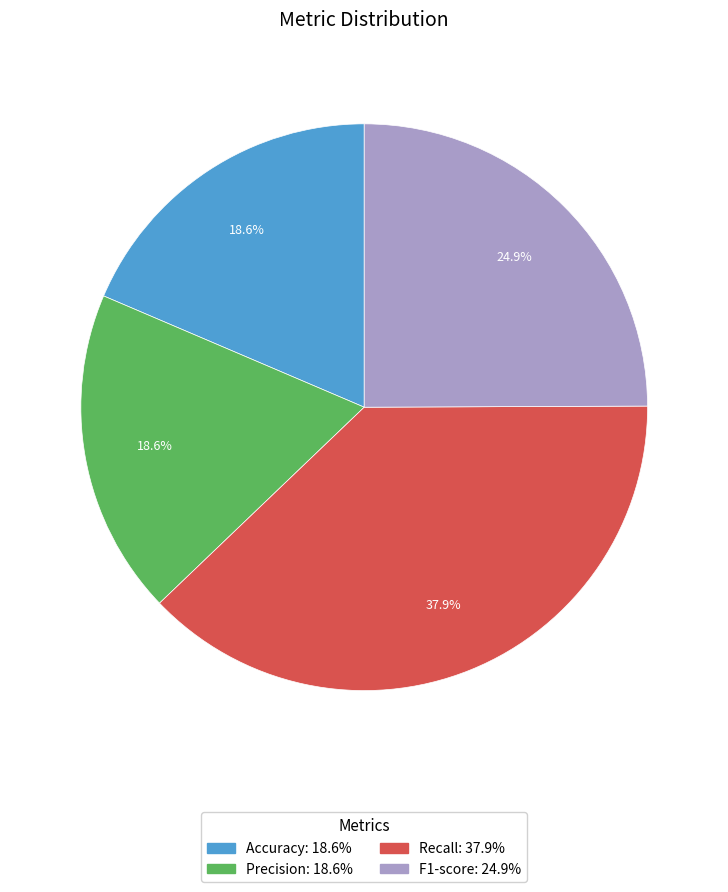

Count the number of slices in the pie.

4